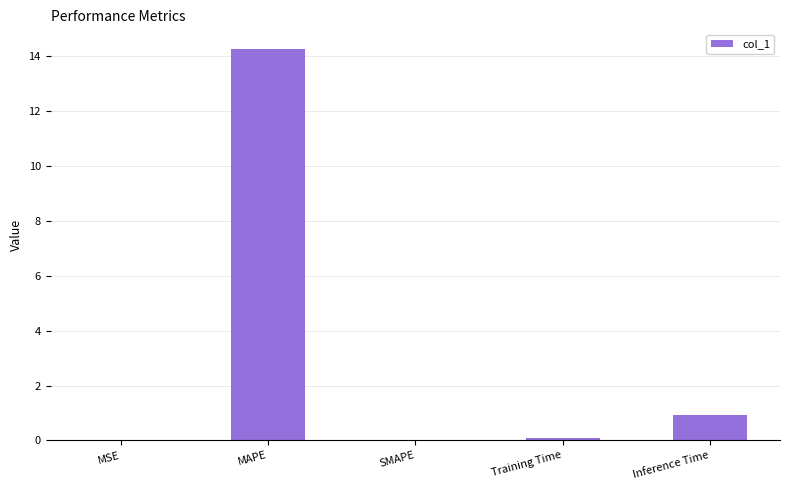

At which label is the value closest to 7?

Inference Time